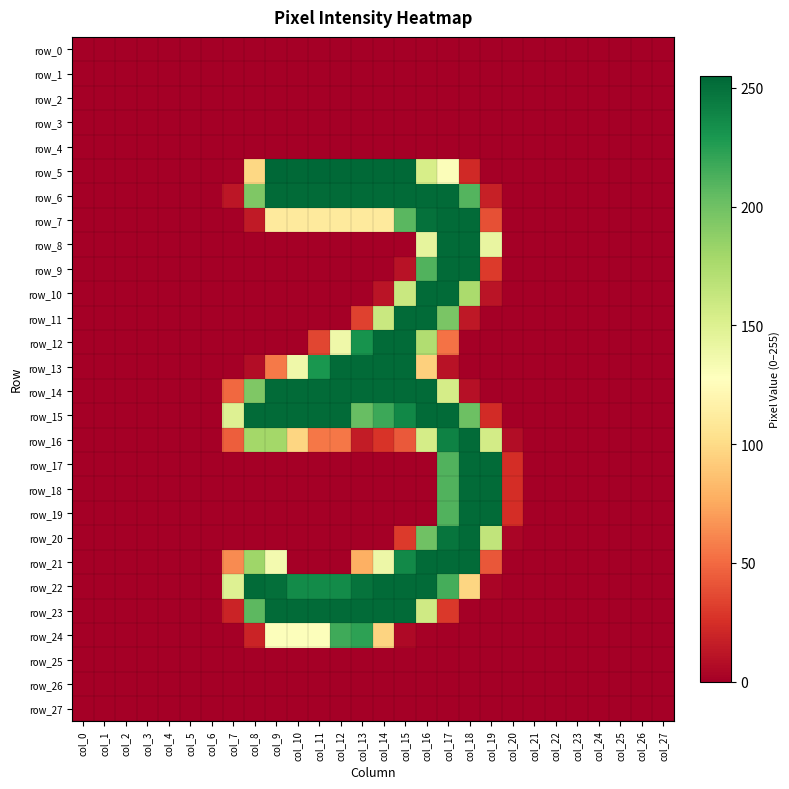

How many categories are shown in the chart?

28